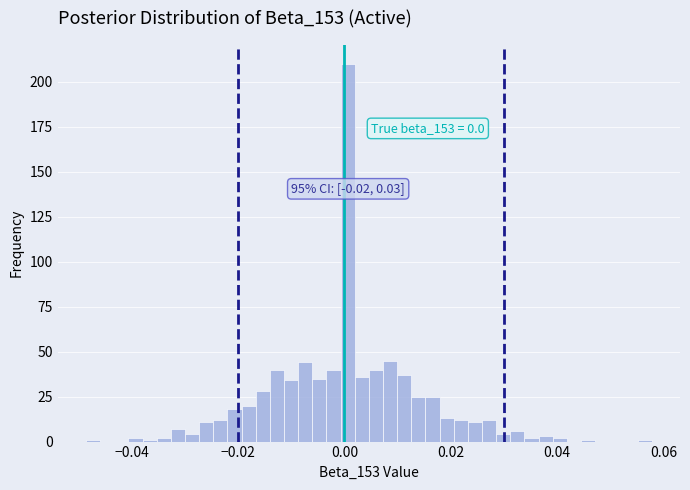

Around what value on the x-axis is the tallest bar? Give the approximate position of its centre, as read against the axis.

0.000